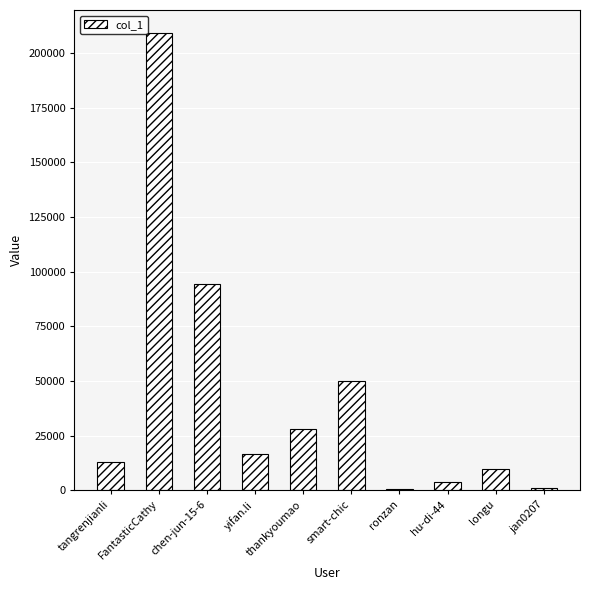

Between longu and tangrenjianli, which is larger?

tangrenjianli